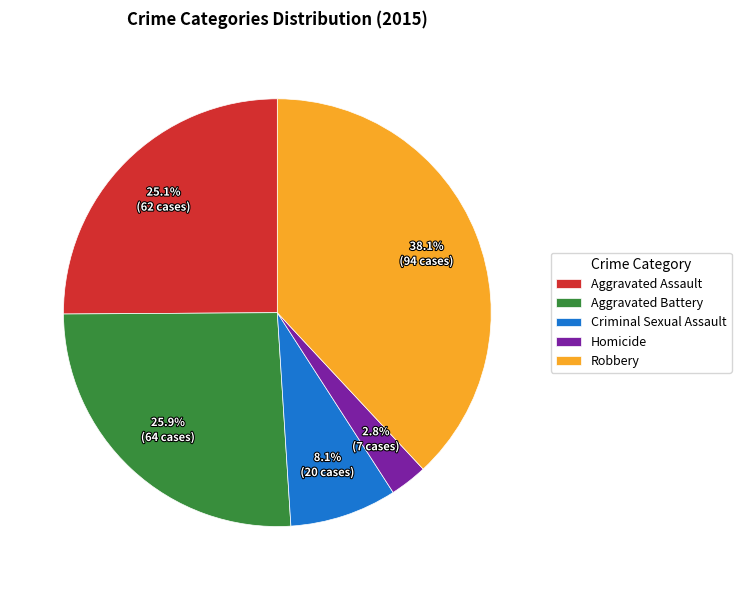

Count the number of slices in the pie.

5